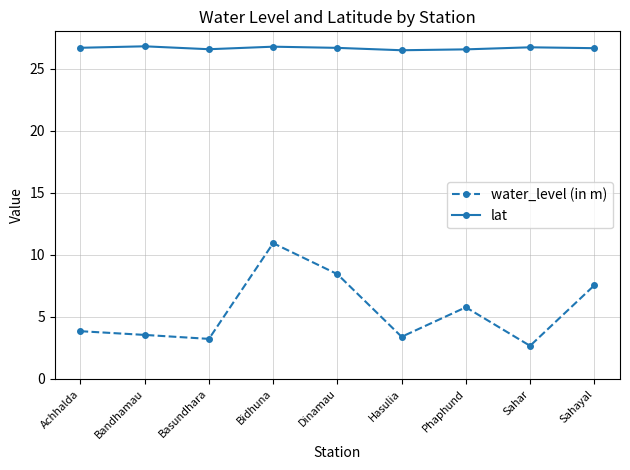

How many interior local peaks does the water_level (in m) series have?

2